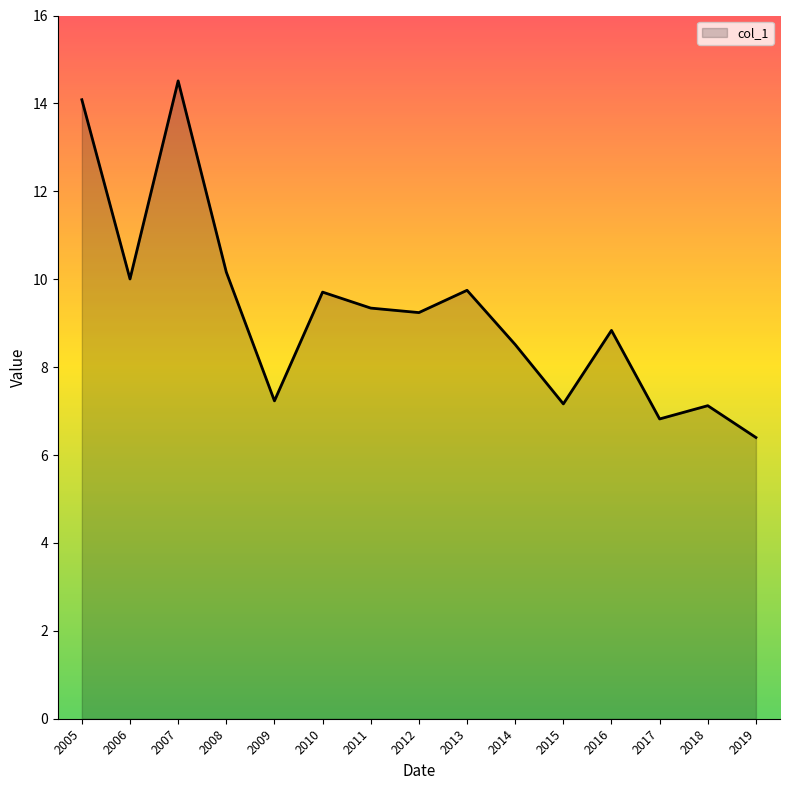

What is the approximate value at 2018?

7.1